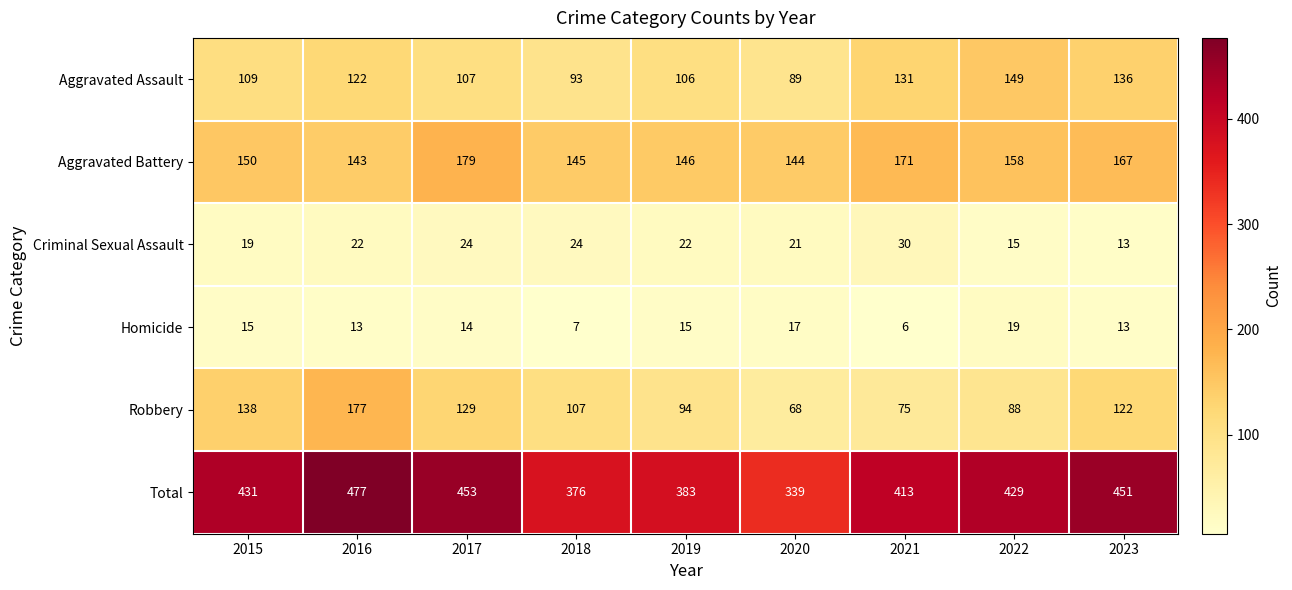

What is the greatest value displayed?

477